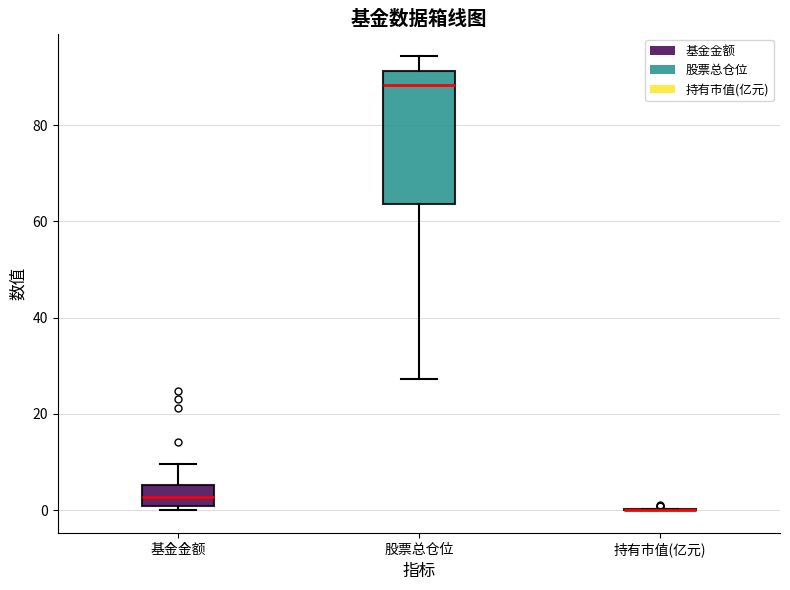

Reading left to right, read every box against the y-axis: the position of its median line, the range the box covers, and the ends of its whiskers. The values are not printed on the chart, so give them approximately, as read against the axis.

基金金额: median 2, box 0 to 6, whiskers 0 (just below the box's lower edge) to 10
股票总仓位: median 88, box 64 to 92, whiskers 28 to 94
持有市值(亿元): box collapsed to a line at 0, whiskers 0 to 0